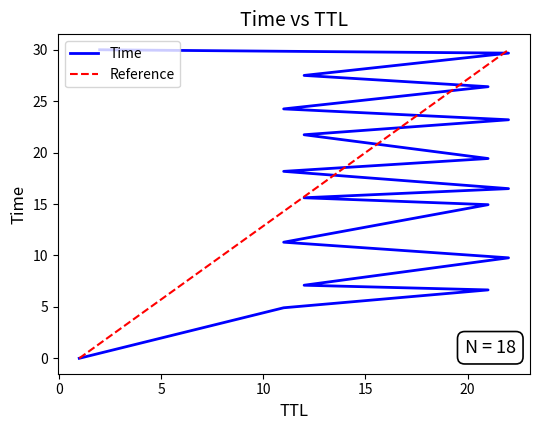

What is the difference between the maximum and minimum values?

30.0